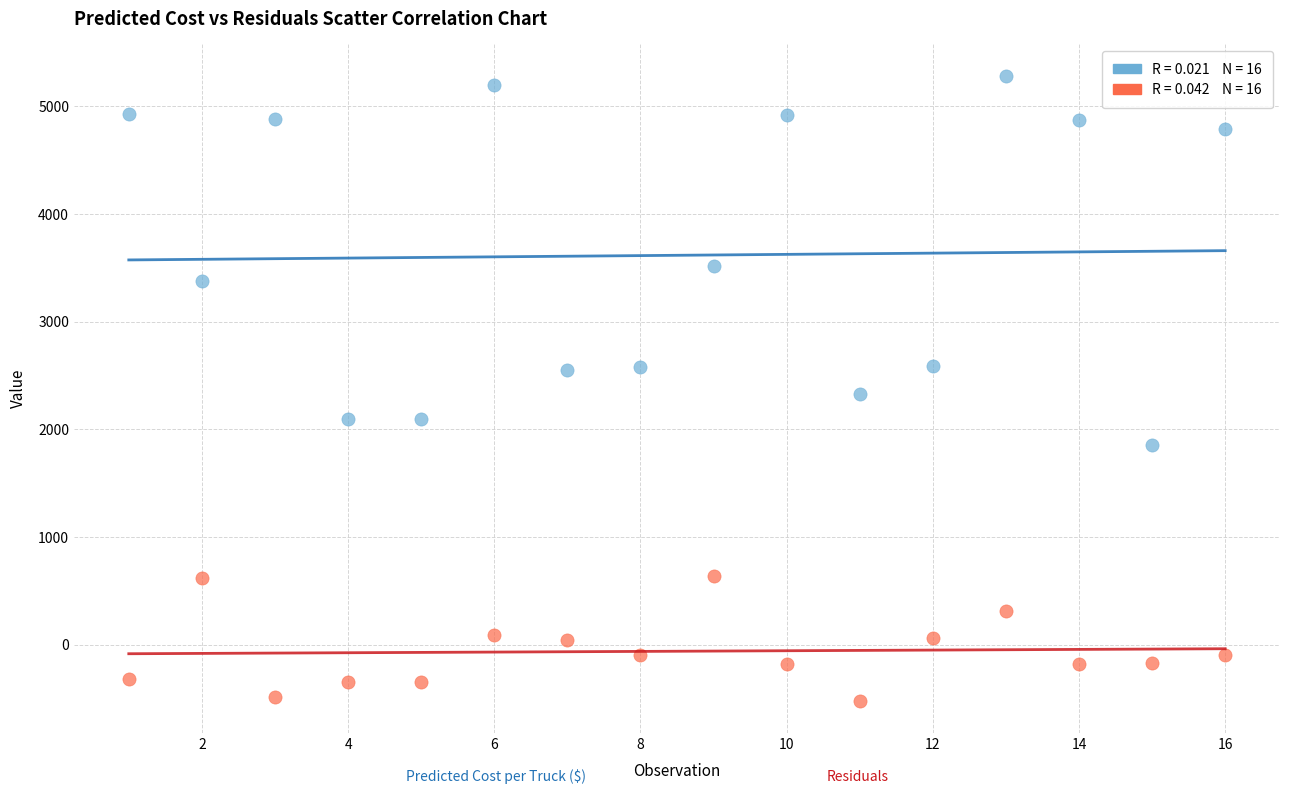

Across all data points, what is the range of Y values (max minus min)?

5813.8